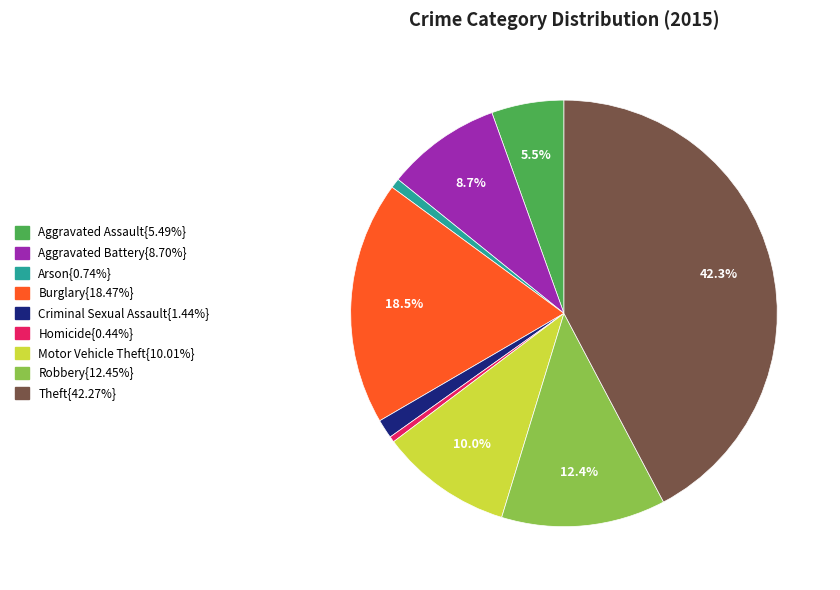

Is there any slice that represents more than half of the pie?

No